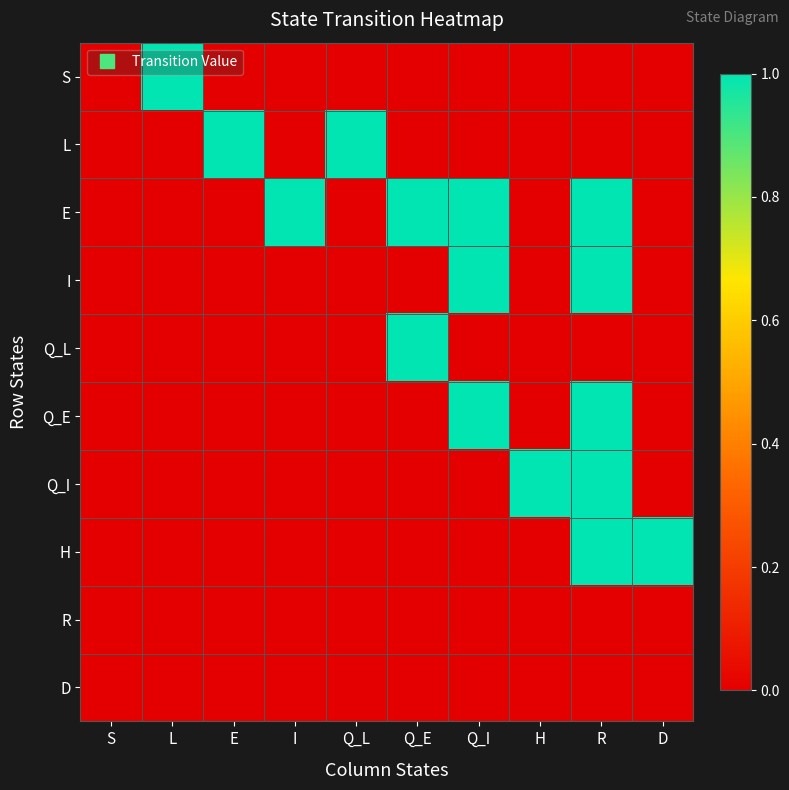

Reading left to right, what are all the values shown in this chart?

S: S=0	L=1	E=0	I=0	Q_L=0	Q_E=0	Q_I=0	H=0	R=0	D=0
L: S=0	L=0	E=1	I=0	Q_L=1	Q_E=0	Q_I=0	H=0	R=0	D=0
E: S=0	L=0	E=0	I=1	Q_L=0	Q_E=1	Q_I=1	H=0	R=1	D=0
I: S=0	L=0	E=0	I=0	Q_L=0	Q_E=0	Q_I=1	H=0	R=1	D=0
Q_L: S=0	L=0	E=0	I=0	Q_L=0	Q_E=1	Q_I=0	H=0	R=0	D=0
Q_E: S=0	L=0	E=0	I=0	Q_L=0	Q_E=0	Q_I=1	H=0	R=1	D=0
Q_I: S=0	L=0	E=0	I=0	Q_L=0	Q_E=0	Q_I=0	H=1	R=1	D=0
H: S=0	L=0	E=0	I=0	Q_L=0	Q_E=0	Q_I=0	H=0	R=1	D=1
R: S=0	L=0	E=0	I=0	Q_L=0	Q_E=0	Q_I=0	H=0	R=0	D=0
D: S=0	L=0	E=0	I=0	Q_L=0	Q_E=0	Q_I=0	H=0	R=0	D=0